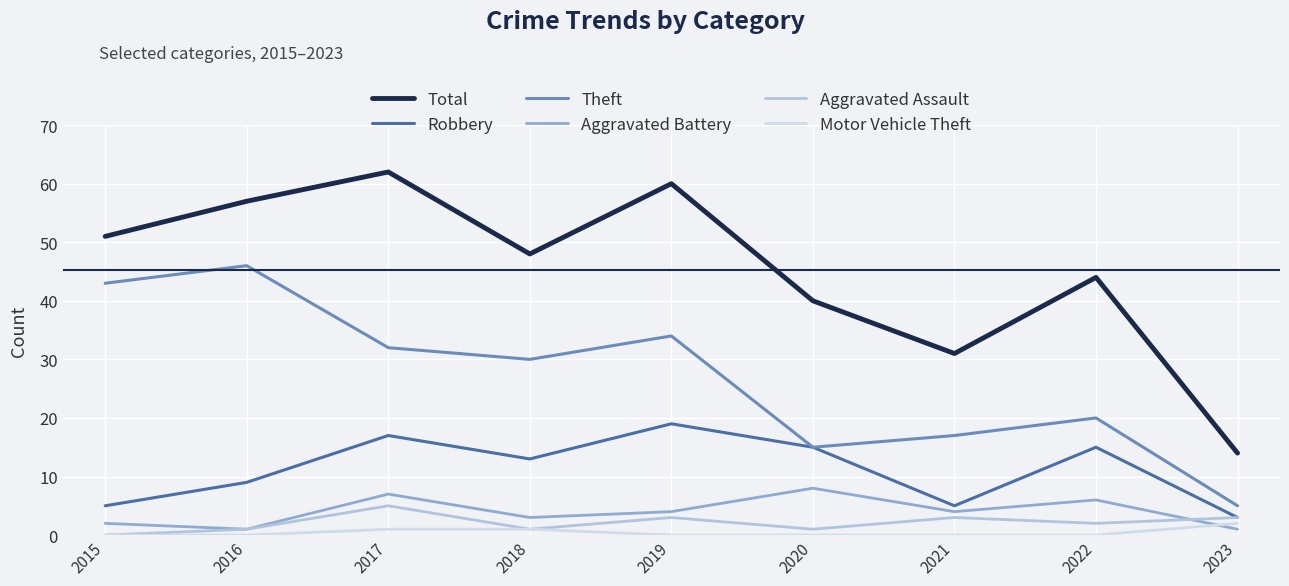

How many lines are shown in the chart?

6